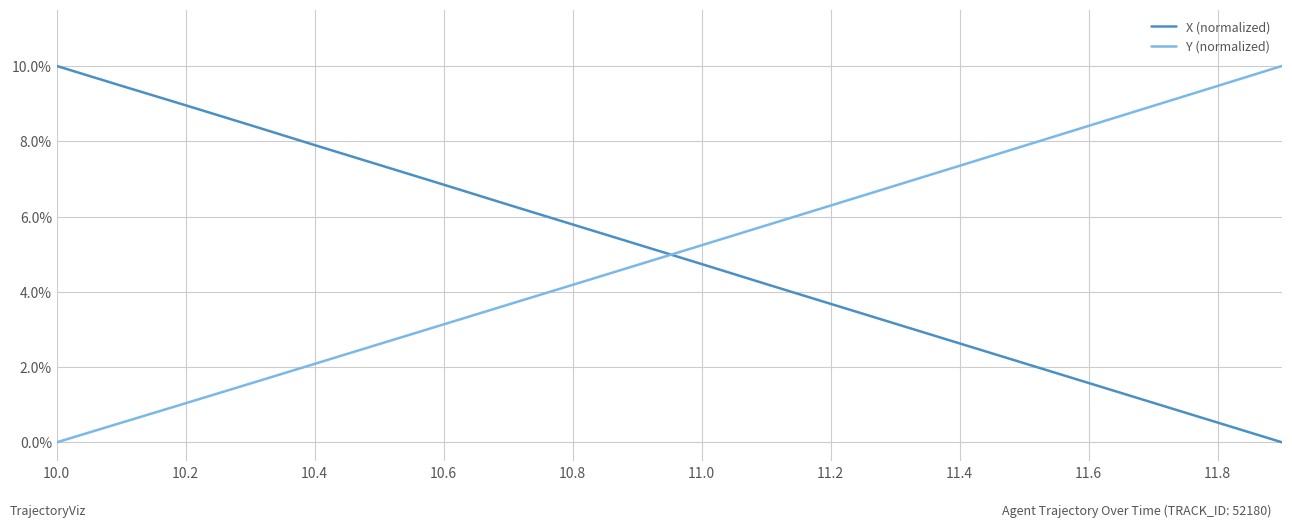

What is the average value of the X (normalized) series?

0.5